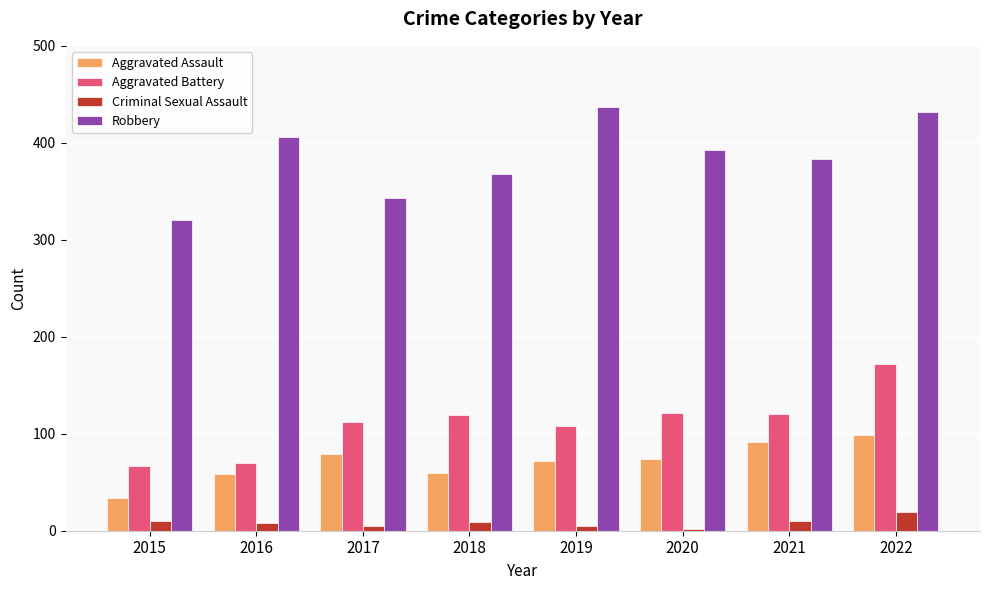

How many groups of bars are there?

8